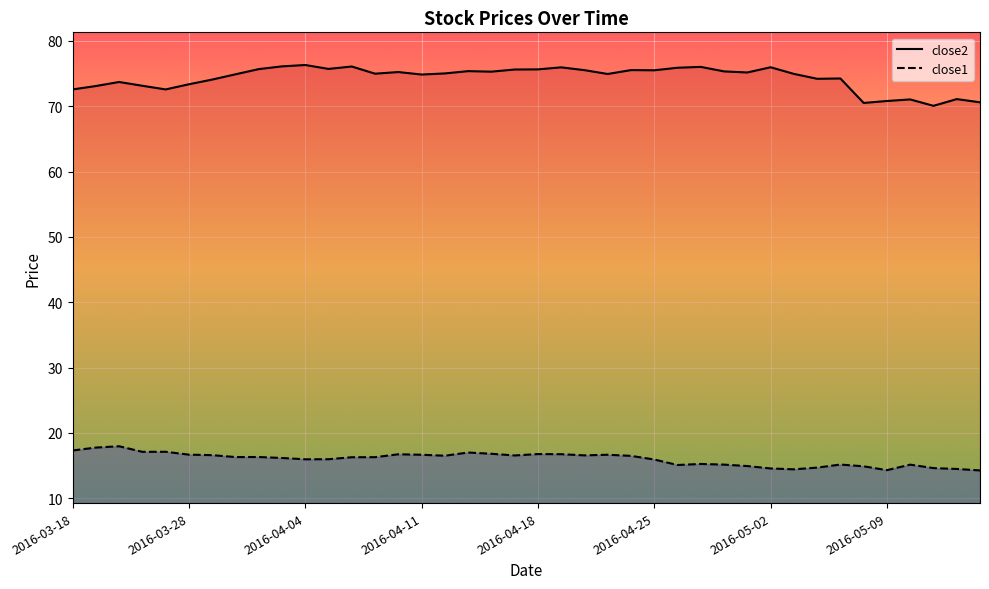

What is the difference between the highest and lowest values at 2016-05-03?

60.5